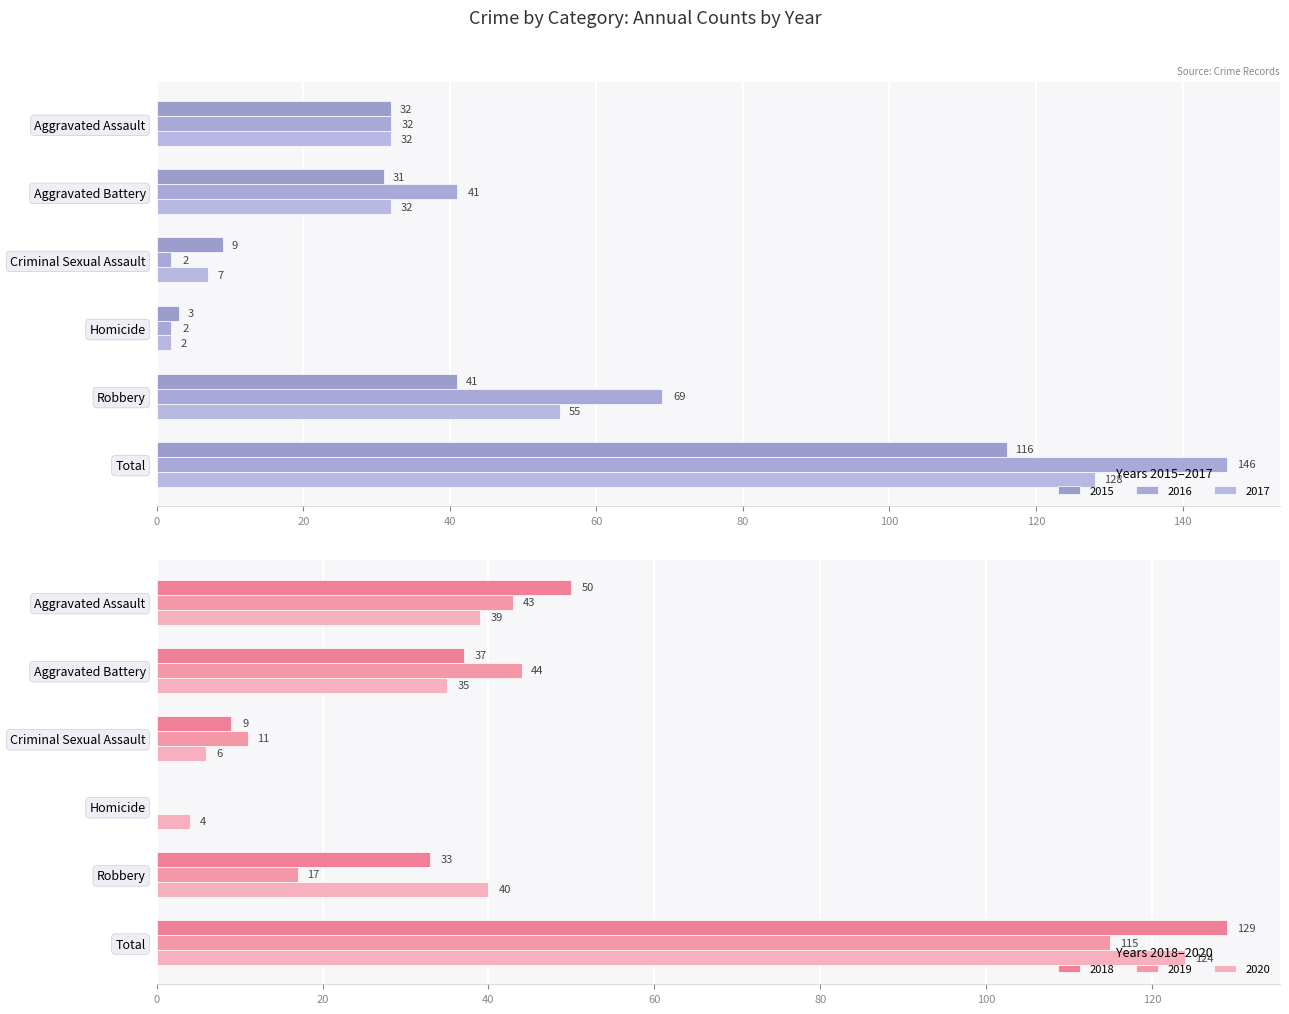

At how many categories does at least one series exceed 132?

1